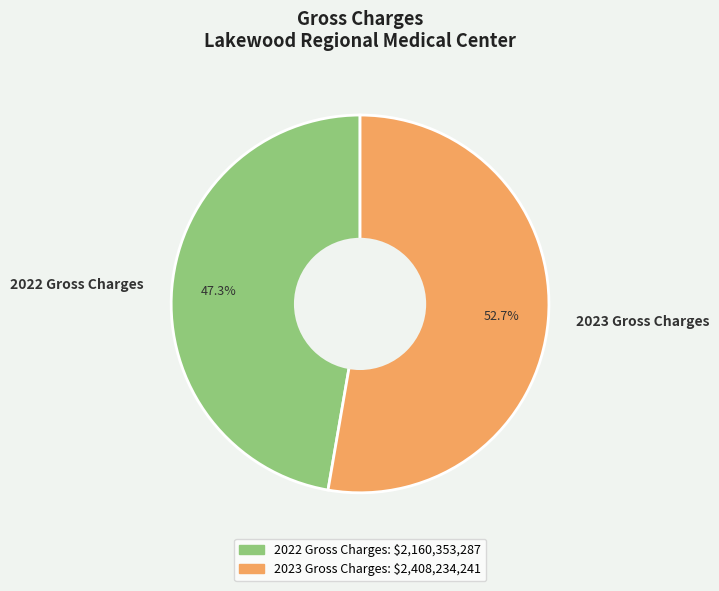

To the nearest percent, what portion does 2023 Gross Charges represent?

53%